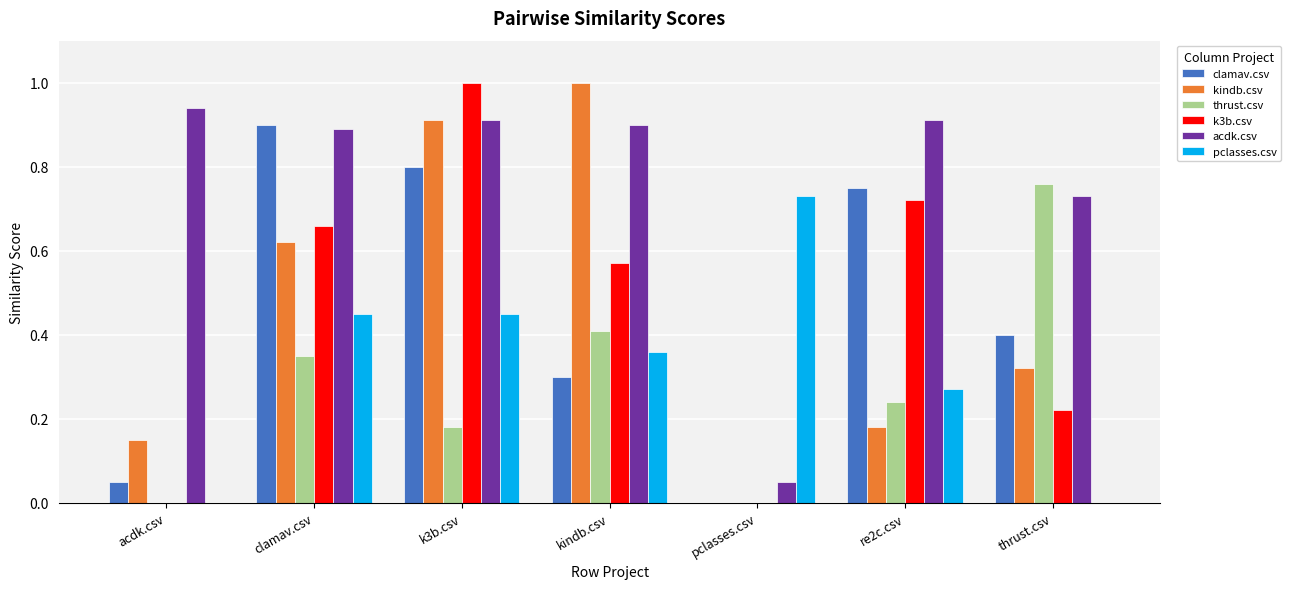

How many groups of bars are there?

7